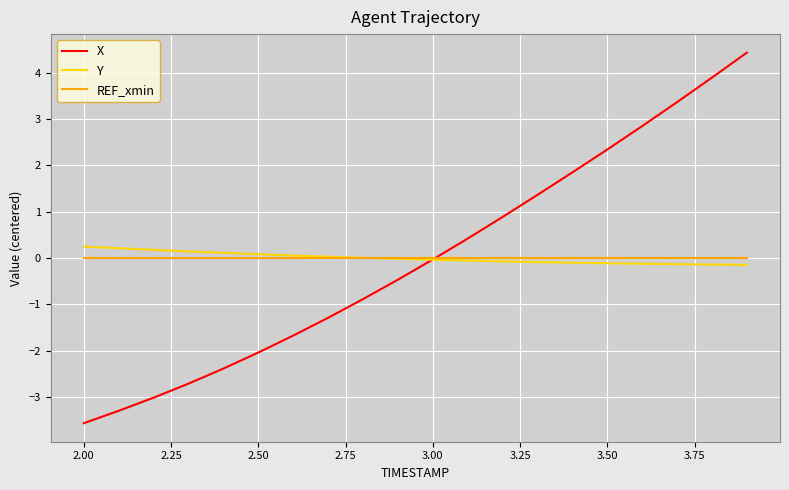

What is the lowest value of the X series?

-3.6